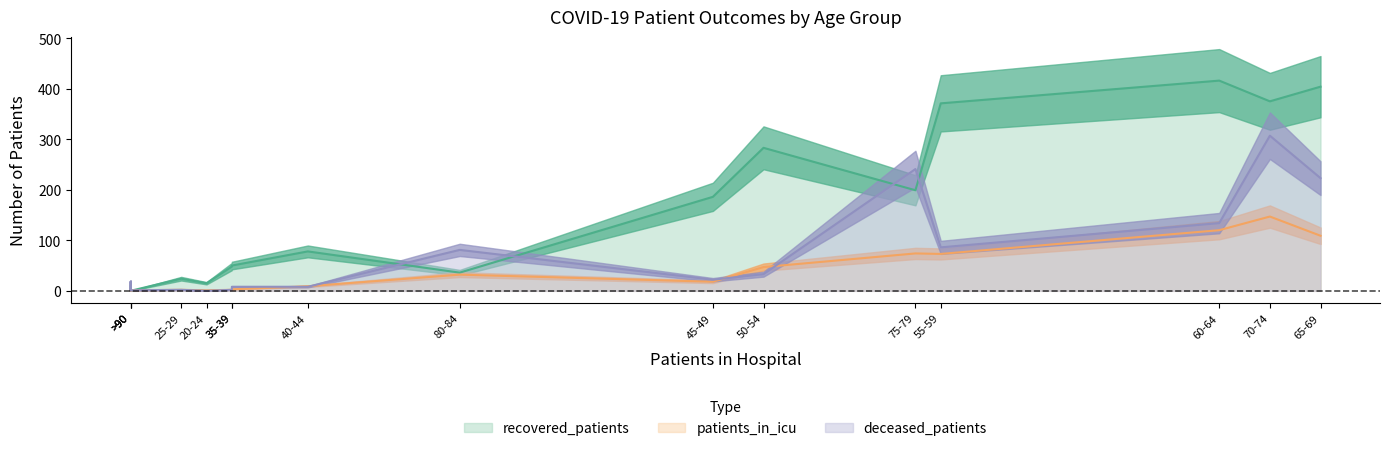

Is the value of deceased_patients at 45-49 greater than the value of recovered_patients at 35-39?

No